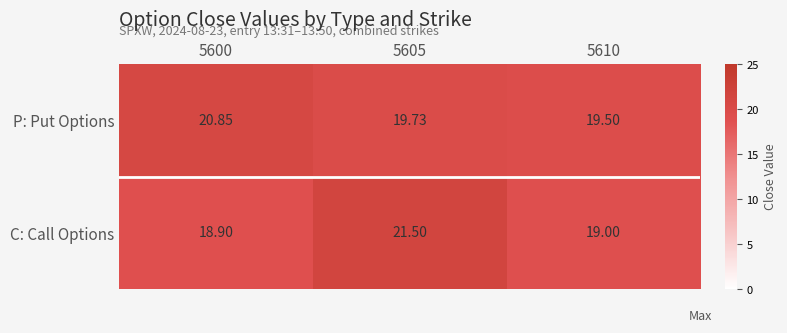

Which series changed the most between 5600 and 5605?

C: Call Options